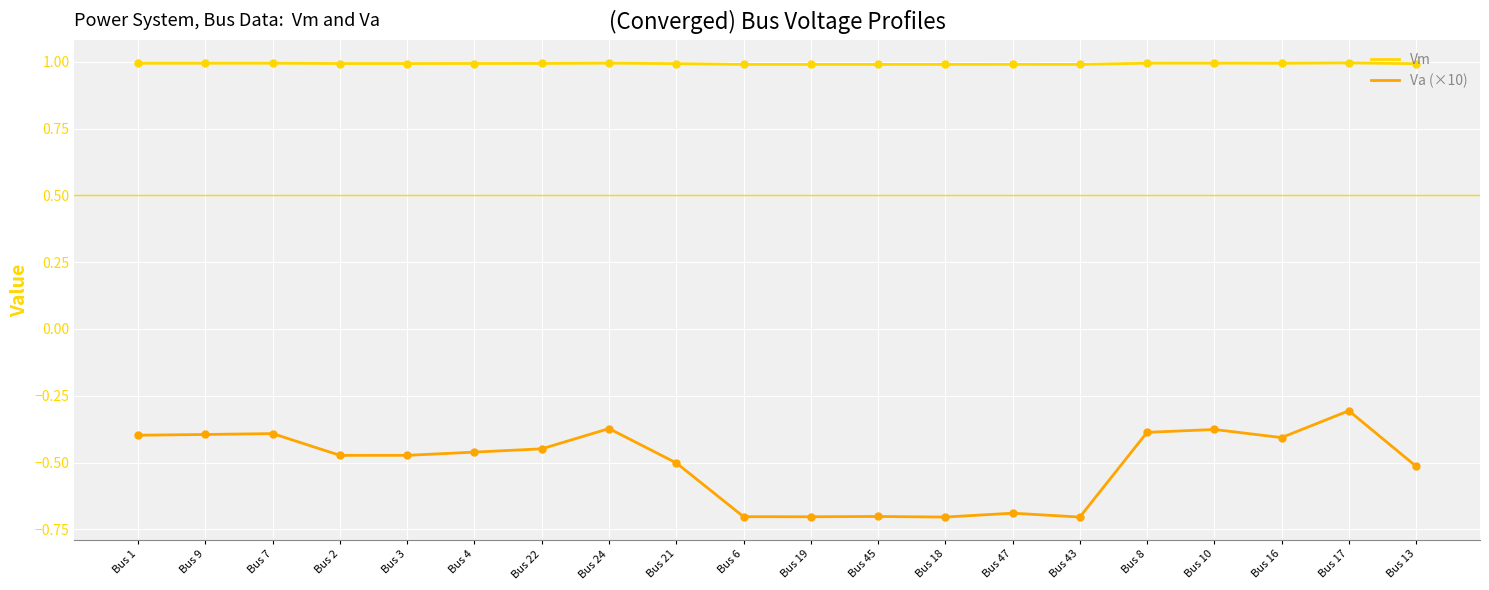

Which series has the largest total across all categories?

Vm